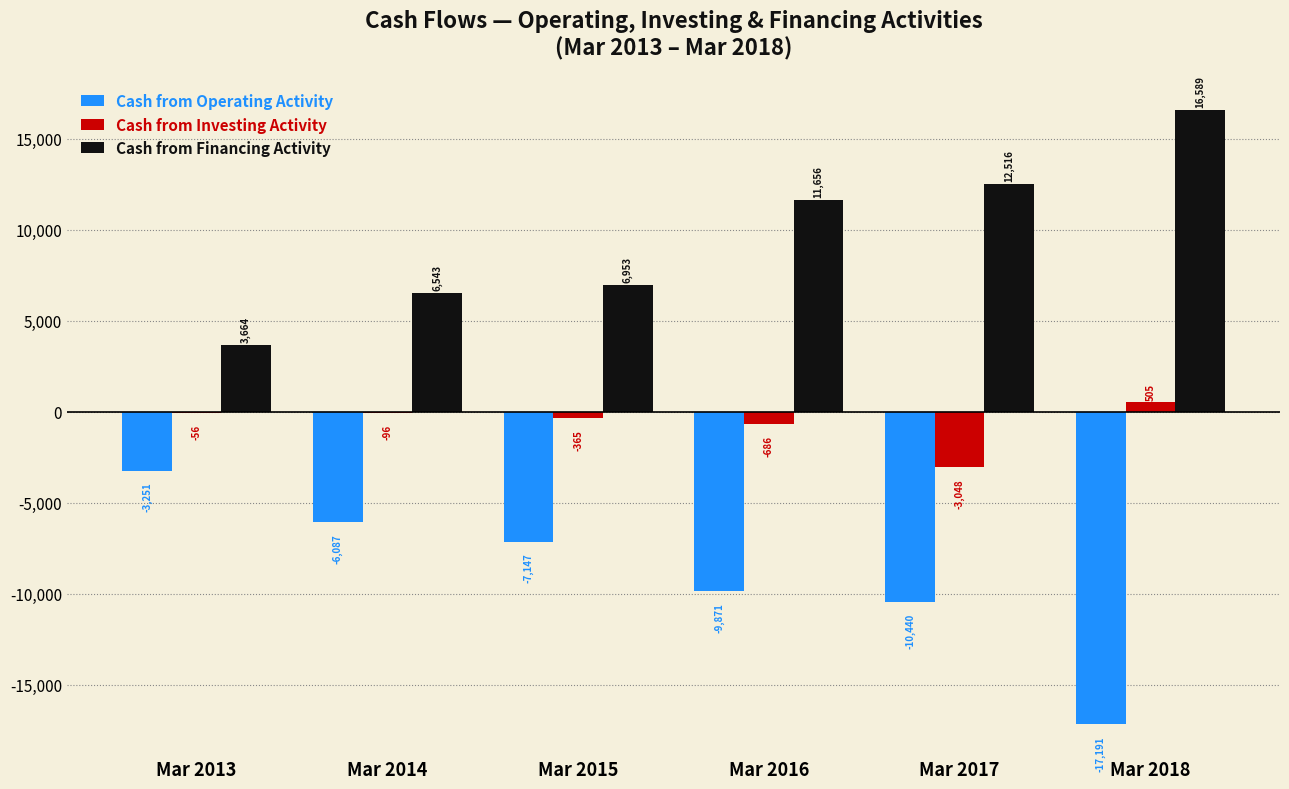

Reading right to left, extract all data points from this chart.

Cash from Operating Activity: Mar 2018=-17191	Mar 2017=-10440	Mar 2016=-9871	Mar 2015=-7147	Mar 2014=-6087	Mar 2013=-3251
Cash from Investing Activity: Mar 2018=505	Mar 2017=-3048	Mar 2016=-686	Mar 2015=-365	Mar 2014=-96	Mar 2013=-56
Cash from Financing Activity: Mar 2018=16589	Mar 2017=12516	Mar 2016=11656	Mar 2015=6953	Mar 2014=6543	Mar 2013=3664